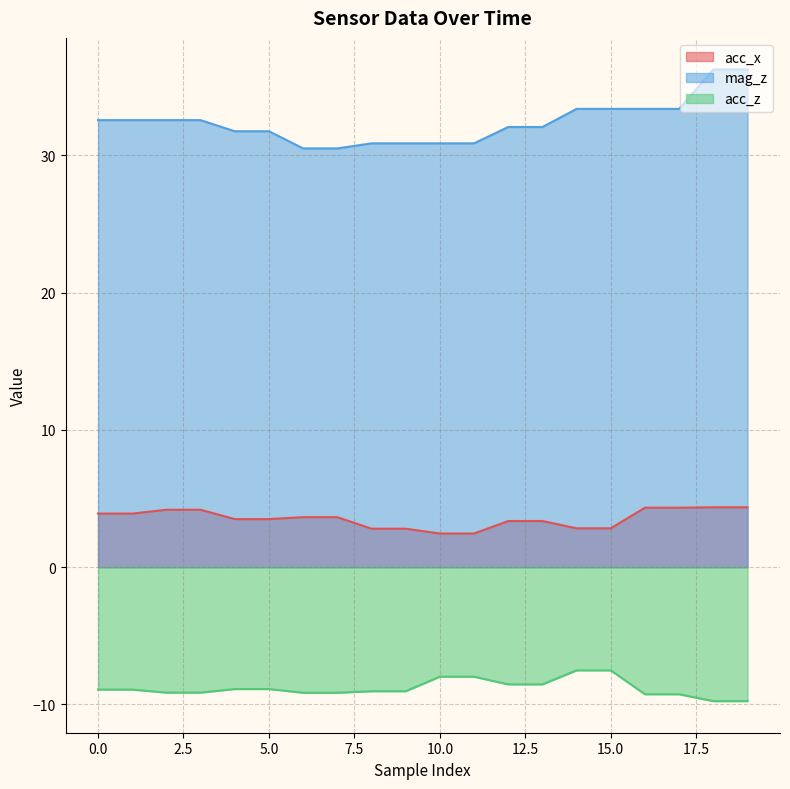

Between 1 and 2, which series saw the biggest shift?

acc_x